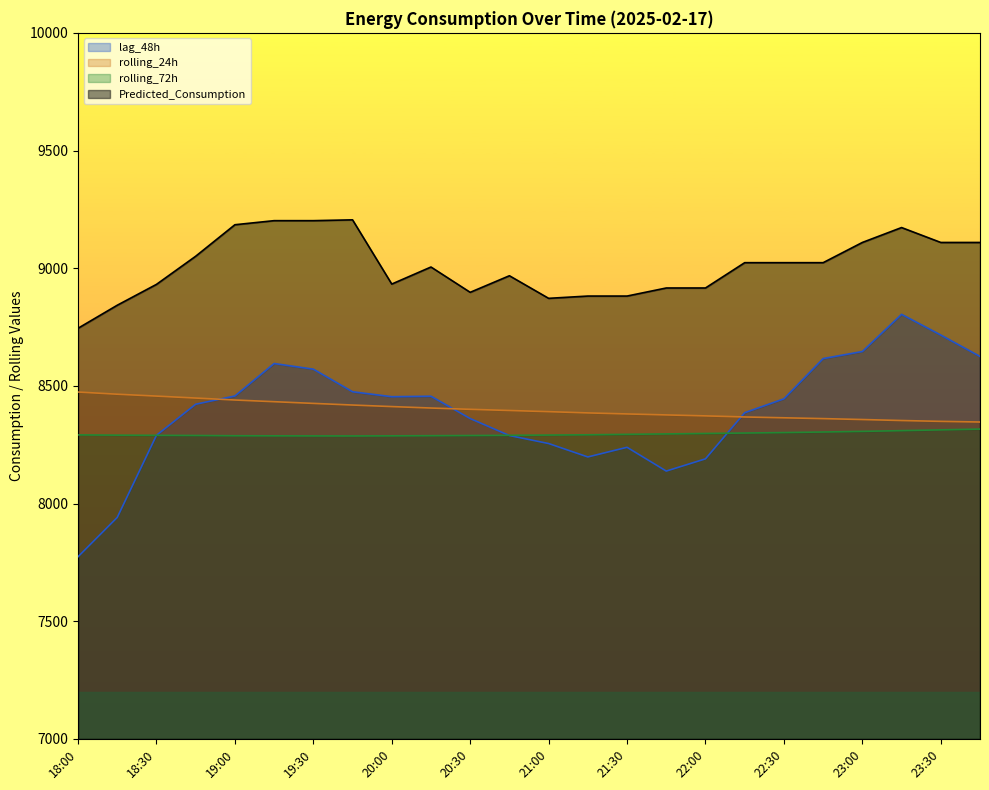

List the series in order of their peak value, lowest first.

rolling_72h, rolling_24h, lag_48h, Predicted_Consumption